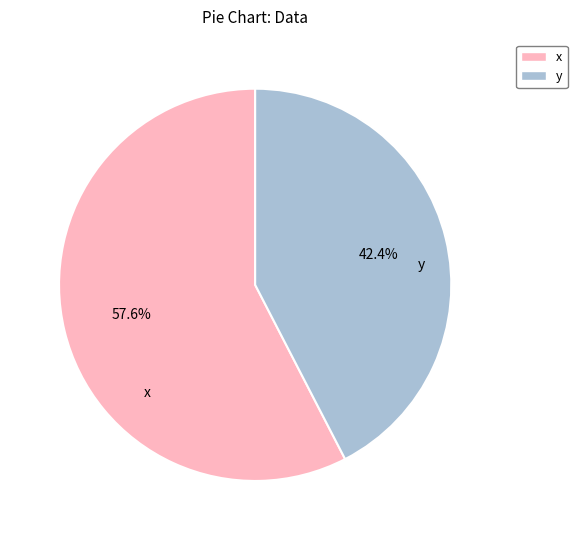

Is x the majority of the pie?

Yes